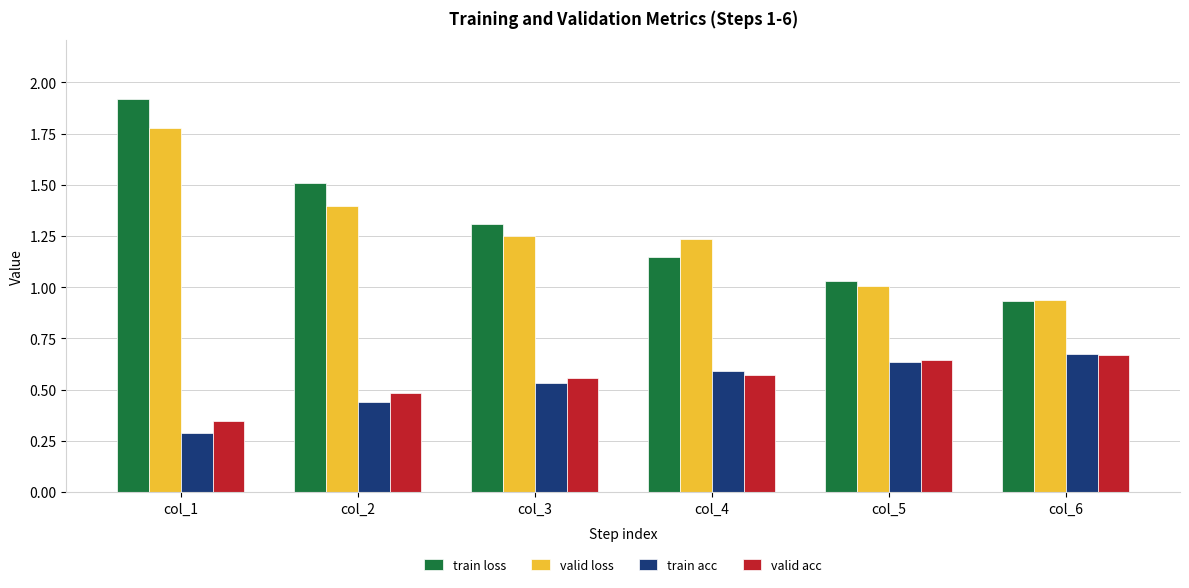

Count the number of data series in this chart.

4